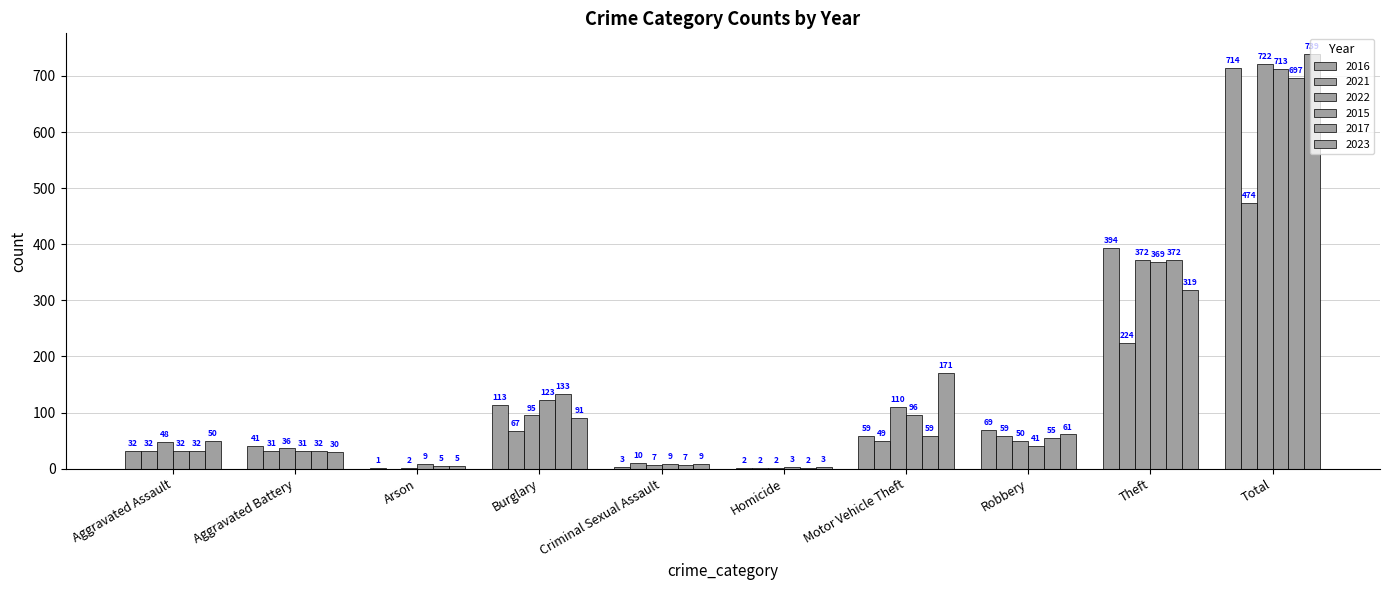

Which series has the widest spread of values?

2023